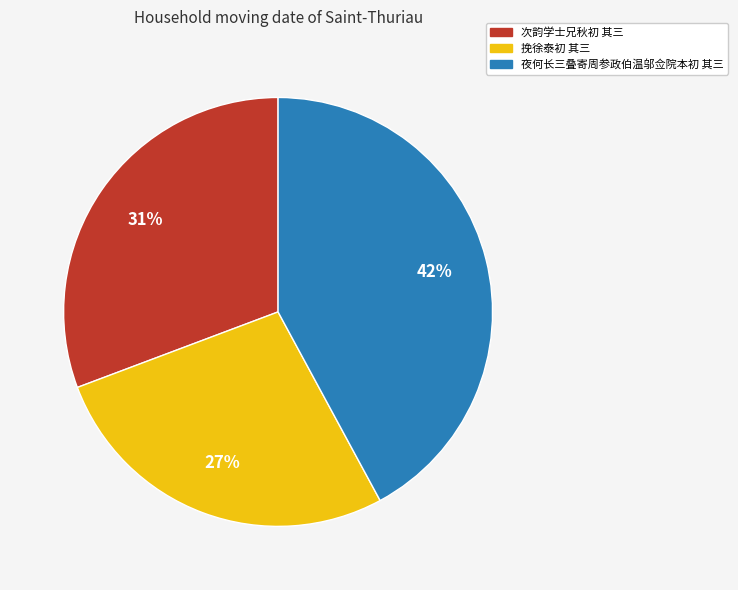

Do 挽徐泰初 其三 and 夜何长三叠寄周参政伯温邬佥院本初 其三 together represent more than half of the pie?

Yes